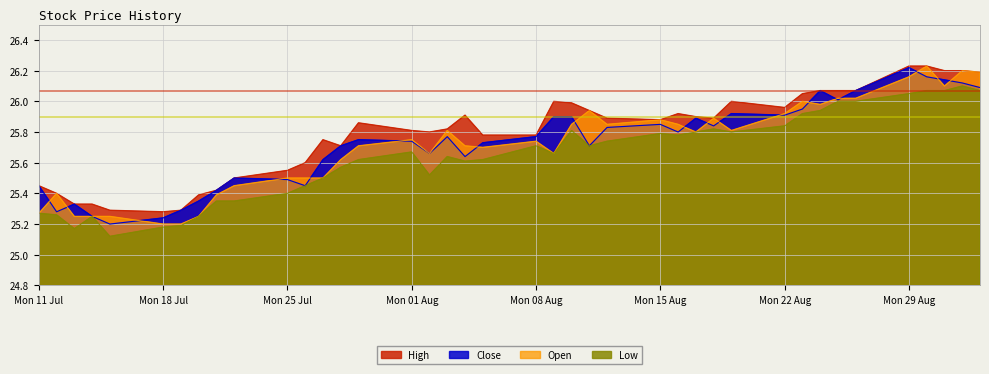

True or false: Low and High intersect in this chart.

False